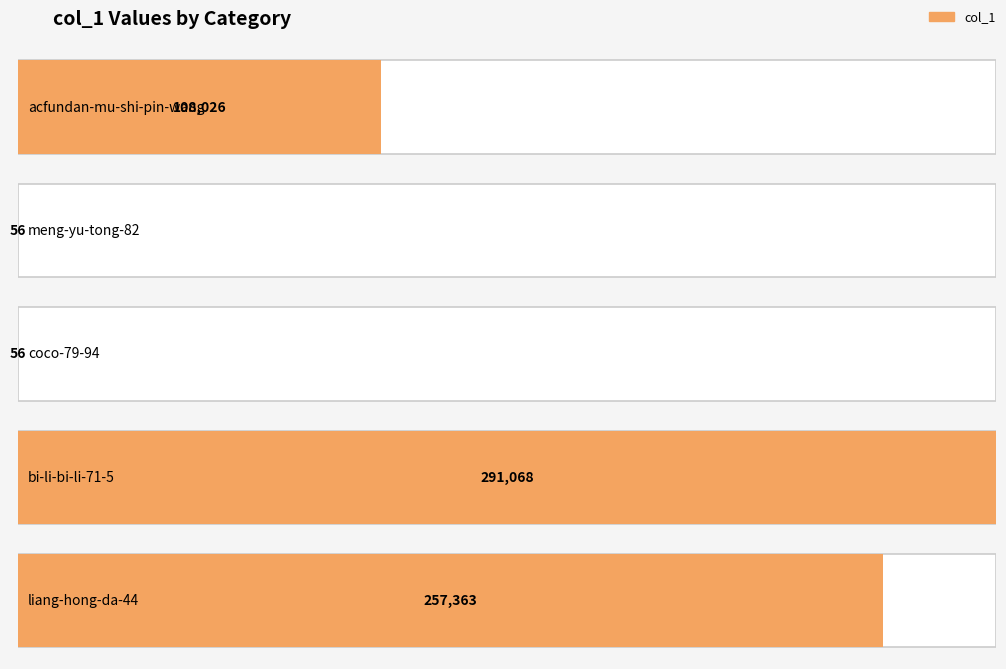

What is the minimum value shown in the chart?

56